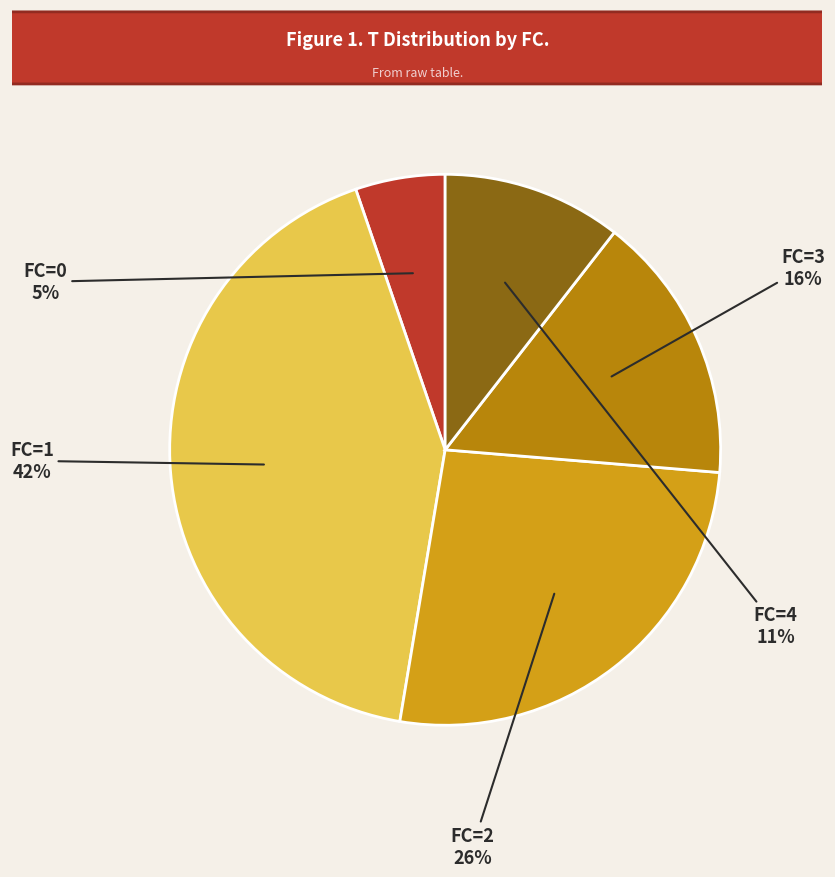

To the nearest percent, what is the difference between the largest and smallest slice percentages?

37%